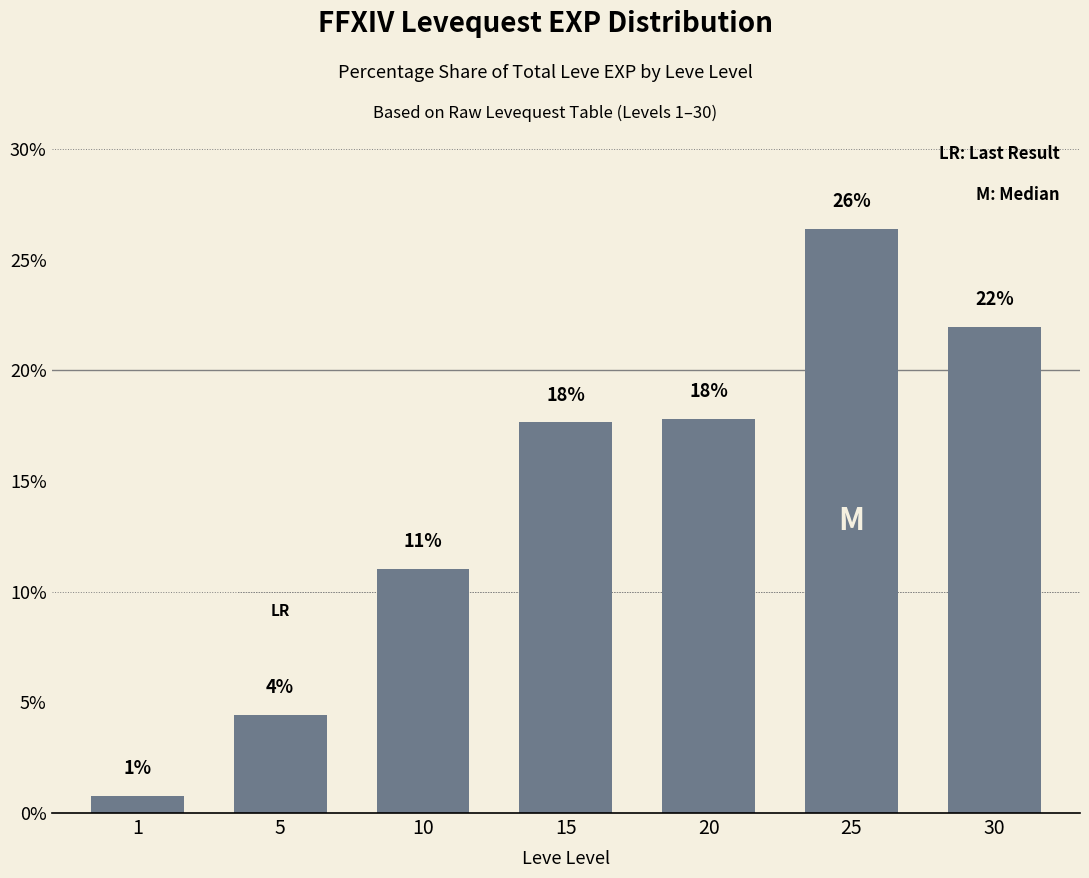

At which label is the value closest to 13?

10